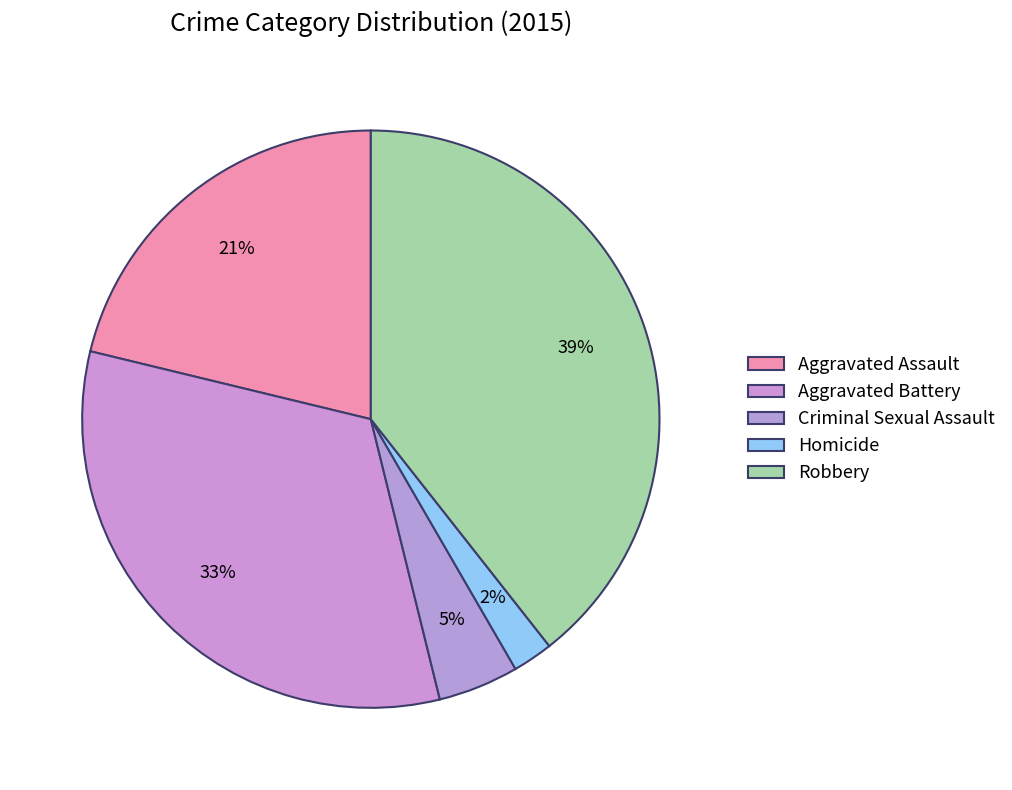

How many segments does this pie chart have?

5